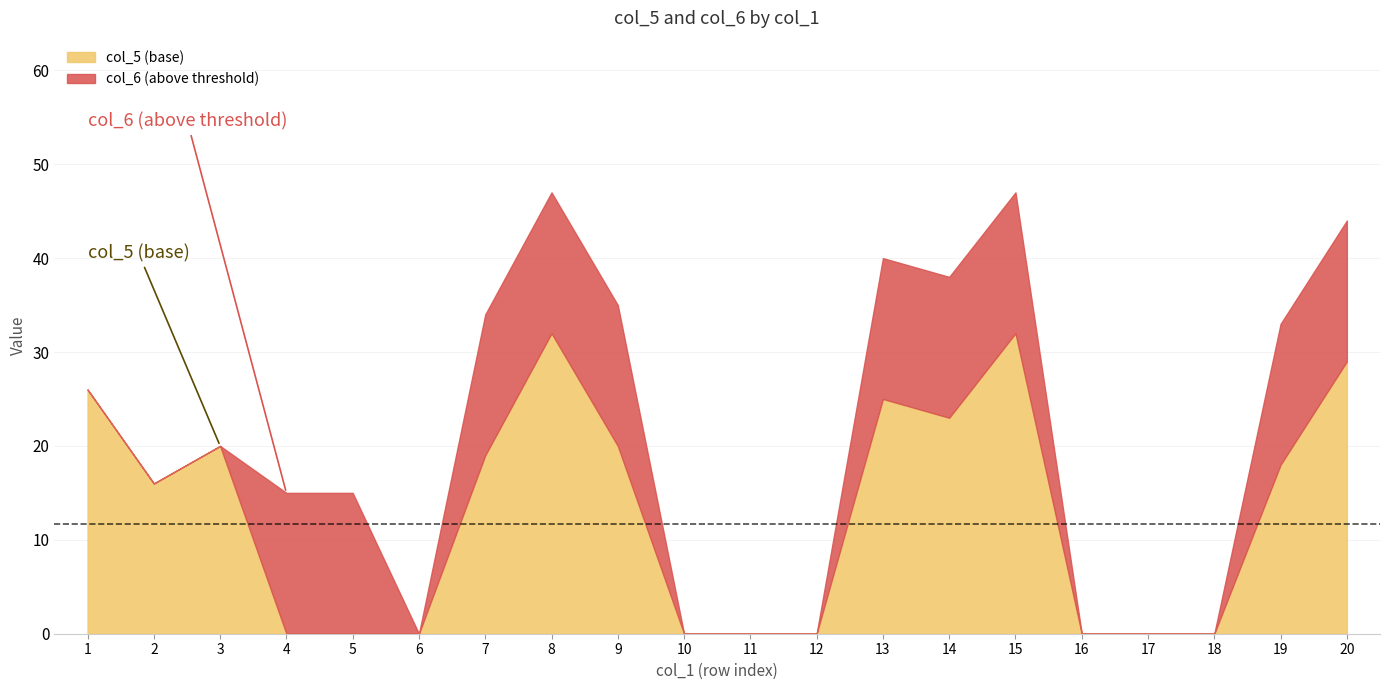

Which has a higher value, 18 or 10?

18